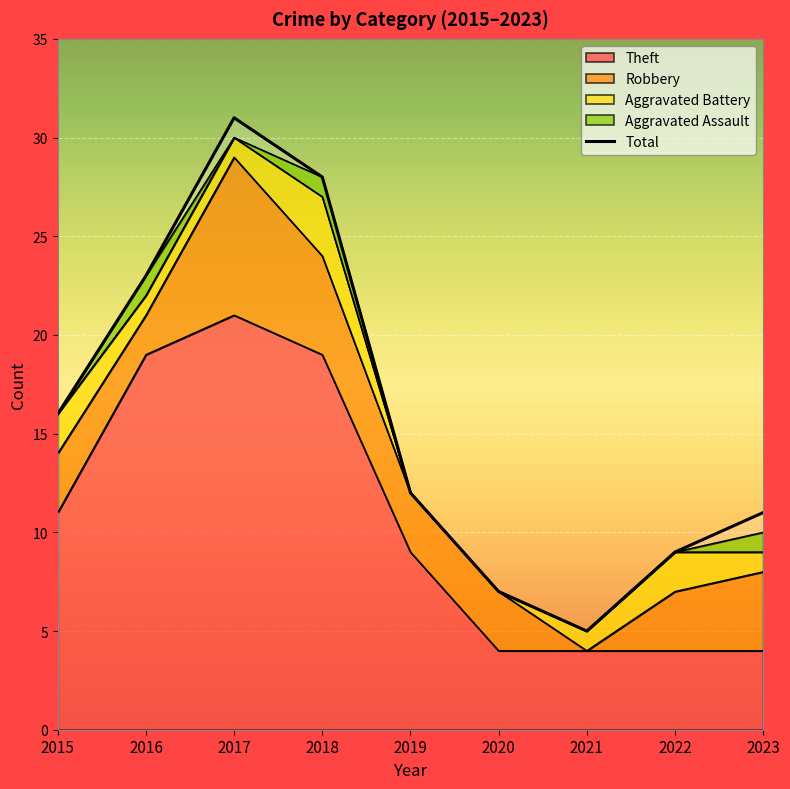

Which label corresponds to the smallest value in the chart?

2021